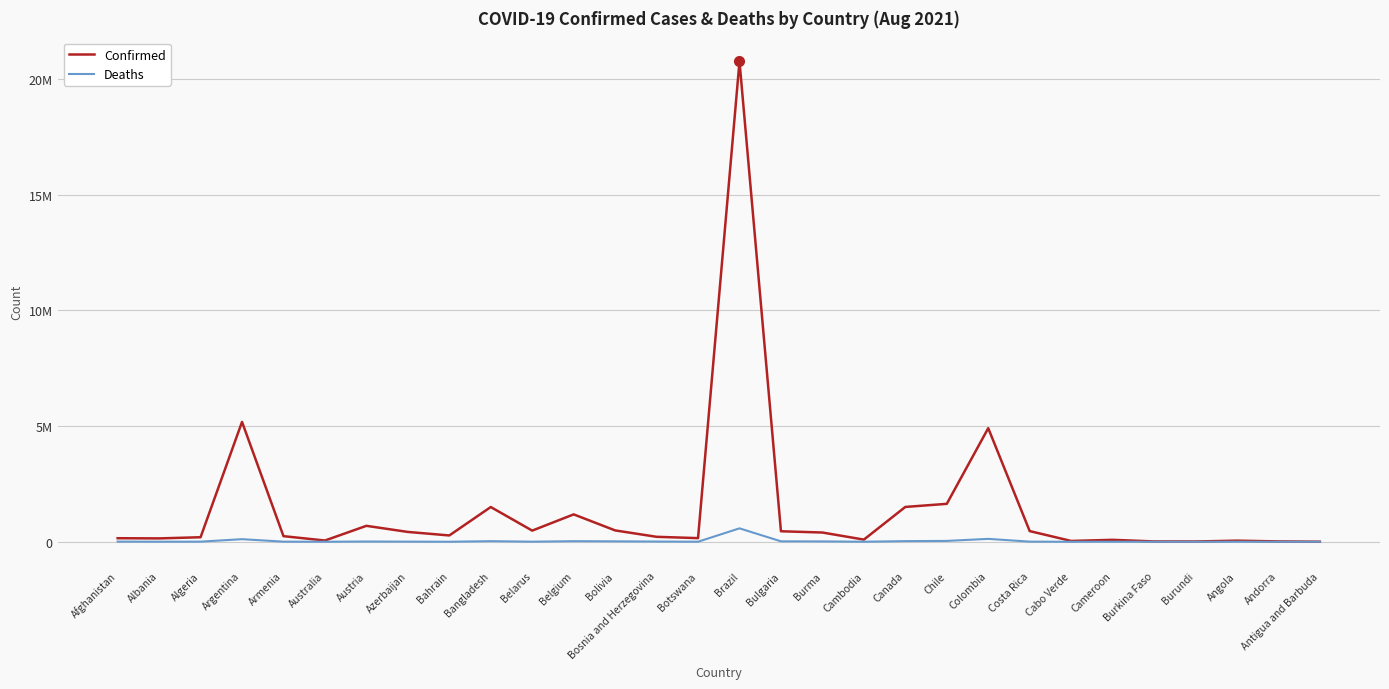

What is the label of the 11th point from the left?

Belarus